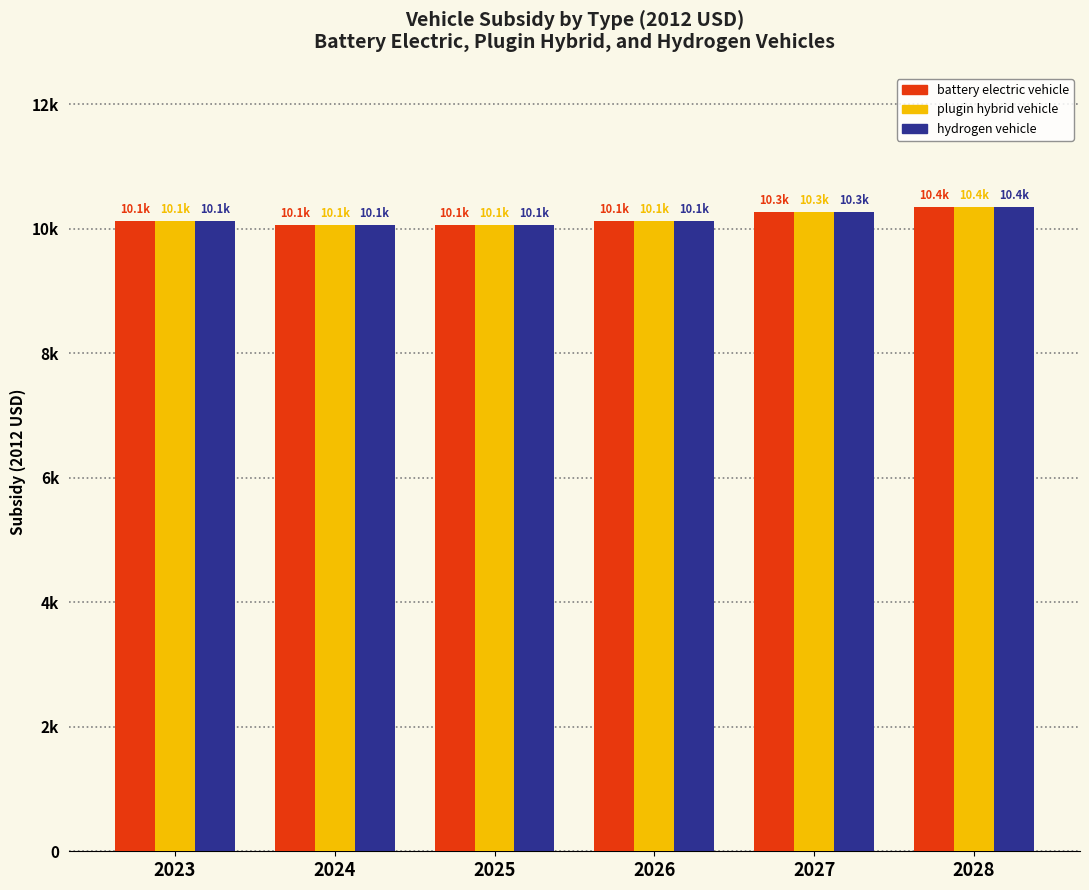

Are the bars horizontal?

No